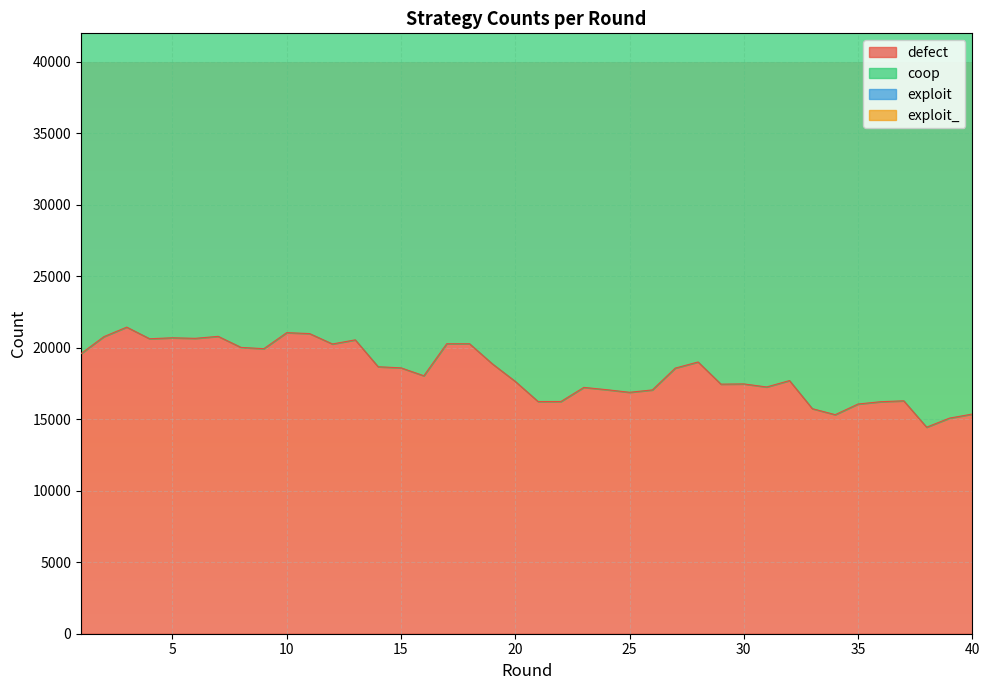

The value of exploit_ at 30 is 104102. True or false?

False